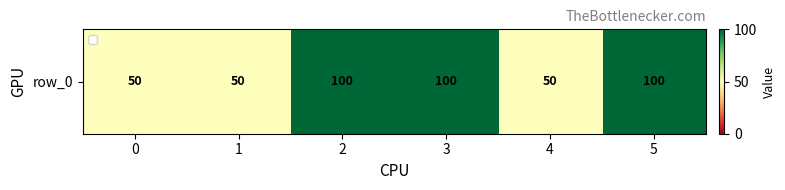

Which label corresponds to the largest value in the chart?

2